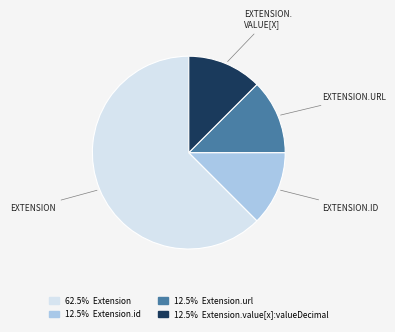

How many slices are in this pie chart?

4